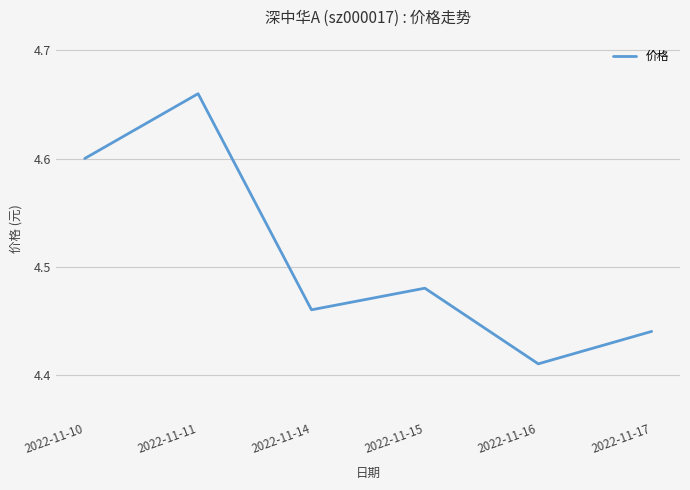

Is it true that the value at 2022-11-11 is 2.0?

False